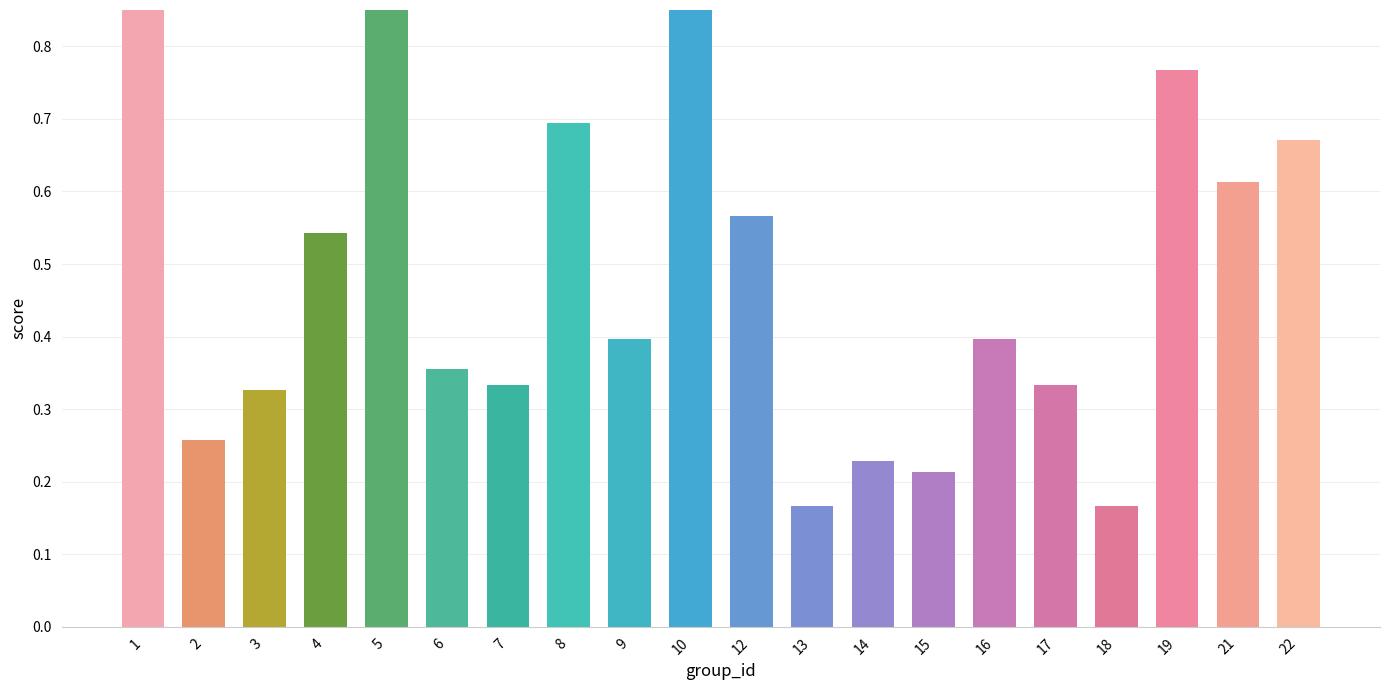

Rank the categories by value from highest to lowest.

1, 5, 10, 19, 8, 22, 21, 12, 4, 16, 9, 6, 7, 17, 3, 2, 14, 15, 13, 18